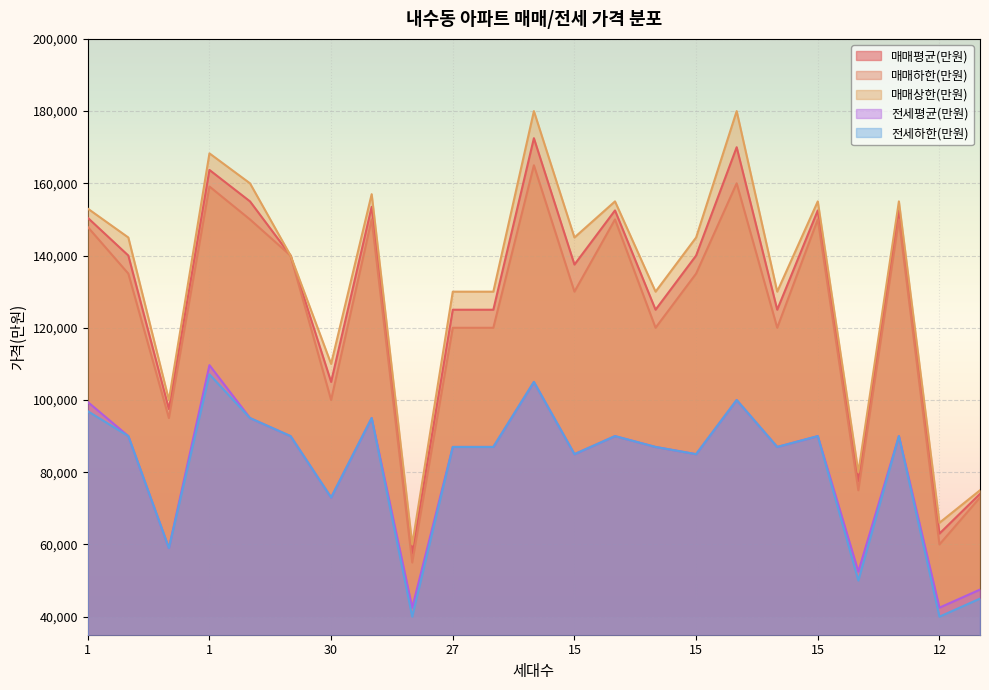

What is the approximate value of 매매상한(만원) at 15, to the nearest 50?

155000